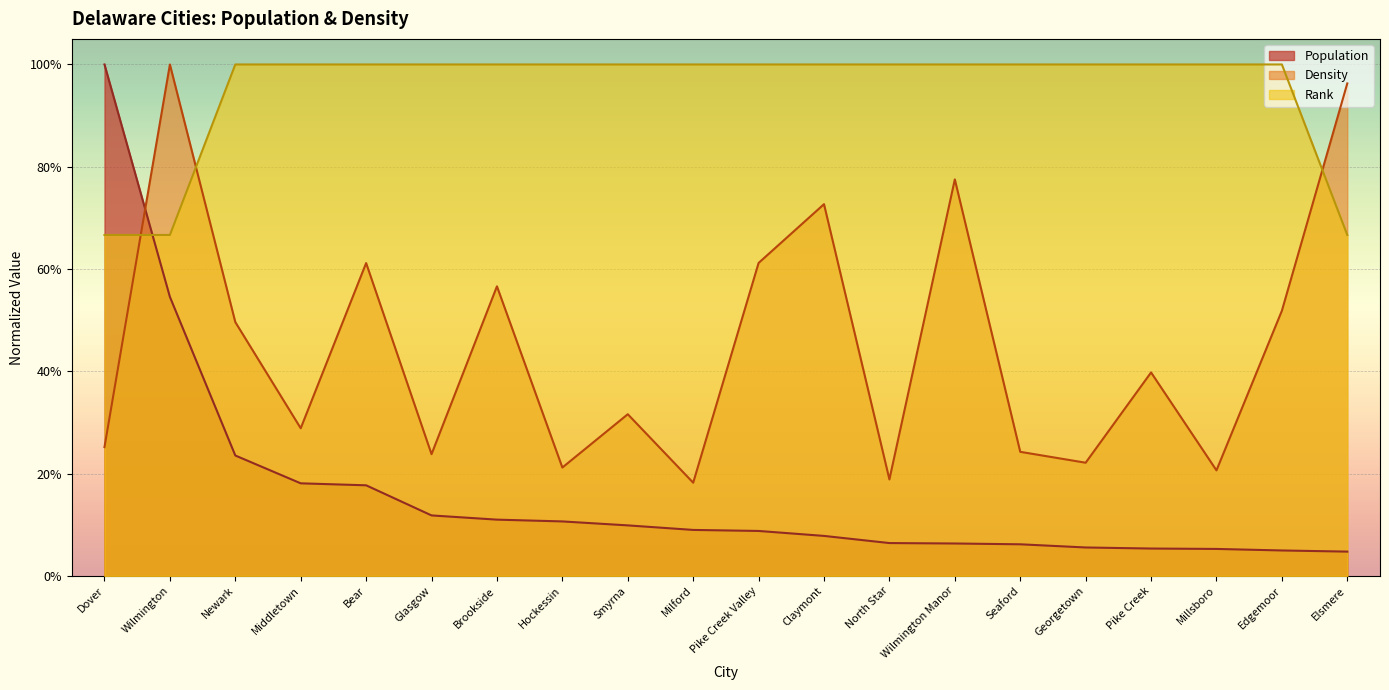

The Density series shows 61.2 at Bear. True or false?

True